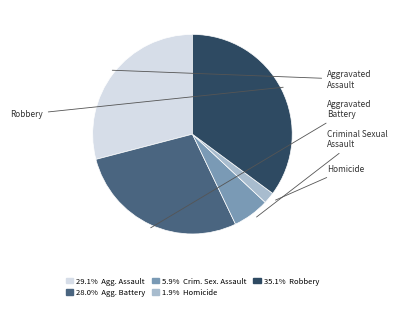

To the nearest percent, what is the difference between the largest and smallest slice percentages?

33%